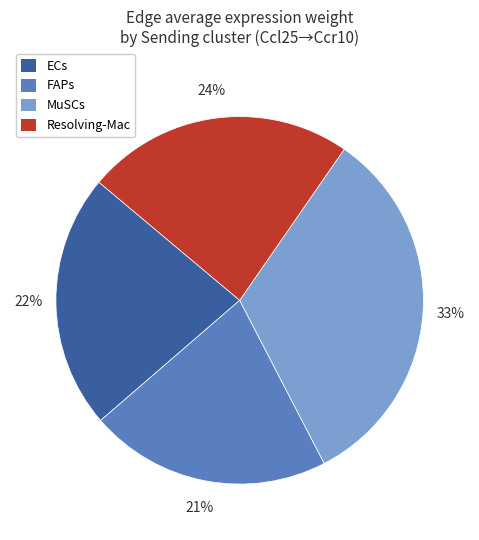

How many segments does this pie chart have?

4